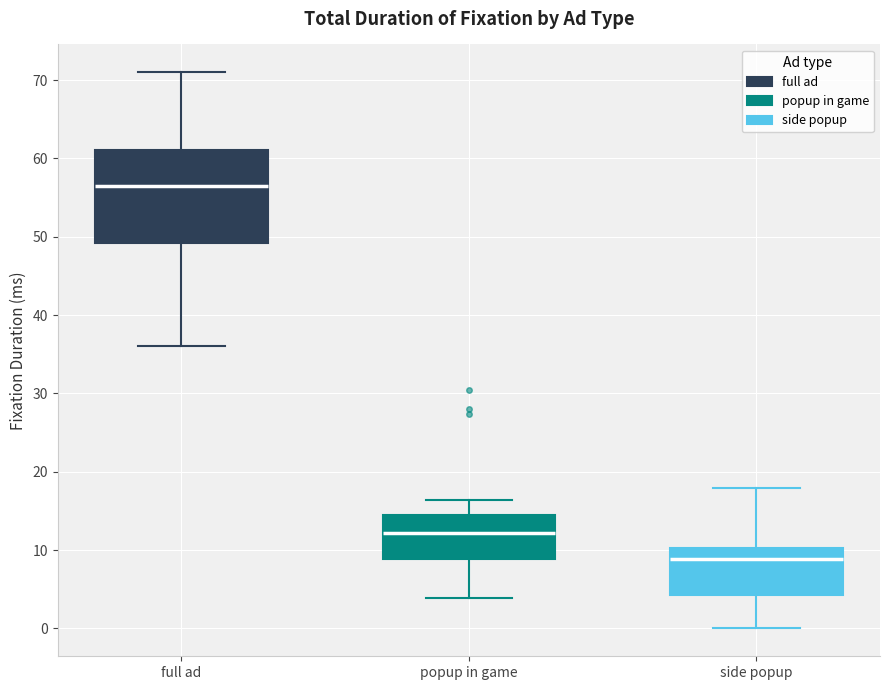

Comparing the boxes themselves (not the whiskers), which one is the tallest?

full ad